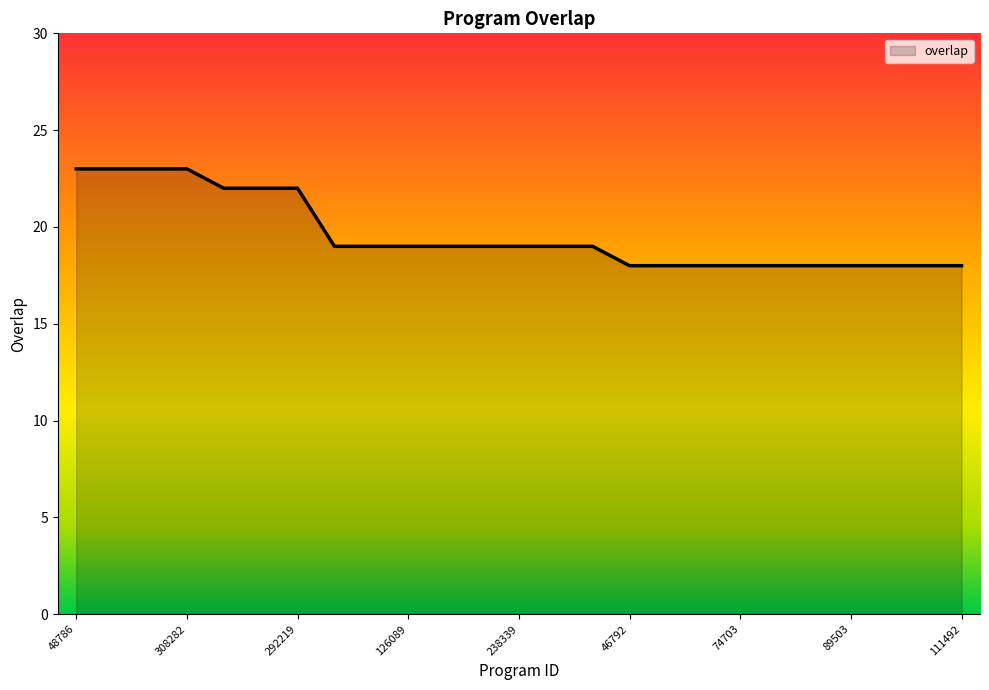

Reading right to left, extract all data points from this chart.

18	18	18	18	18	18	18	18	18	18	19	19	19	19	19	19	19	19	22	22	22	23	23	23	23